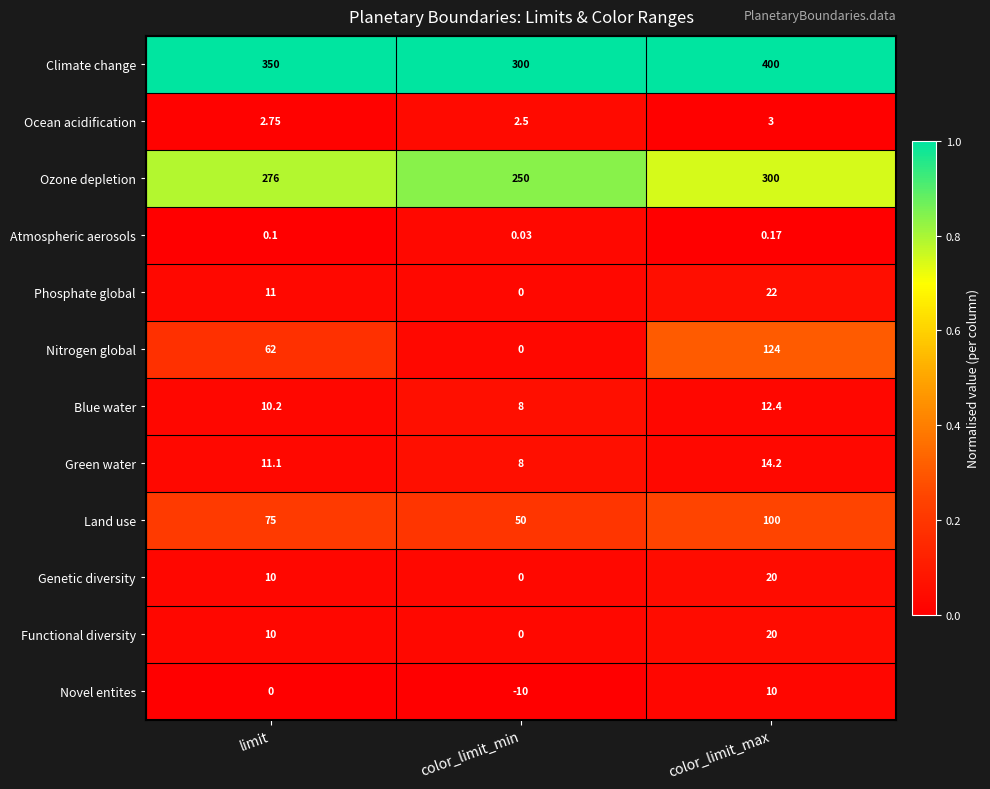

How many series are shown in this chart?

12